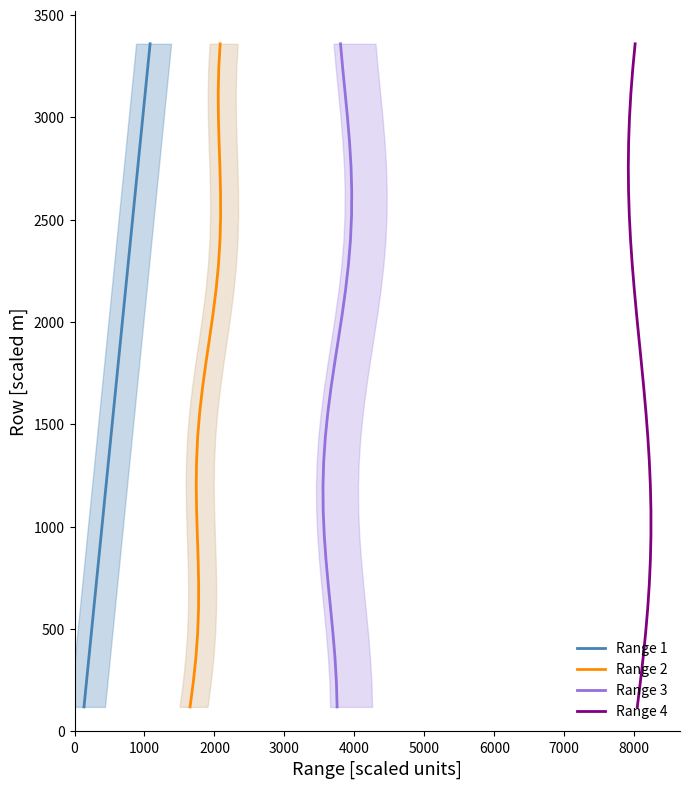

Reading right to left, transcribe all the data shown in this chart.

Range 1: 3360	3240	3120	3000	2880	2760	2640	2520	2400	2280	2160	2040	1920	1800	1680	1560	1440	1320	1200	1080	960	840	720	600	480	360	240	120
Range 2: 3360	3240	3120	3000	2880	2760	2640	2520	2400	2280	2160	2040	1920	1800	1680	1560	1440	1320	1200	1080	960	840	720	600	480	360	240	120
Range 3: 3360	3240	3120	3000	2880	2760	2640	2520	2400	2280	2160	2040	1920	1800	1680	1560	1440	1320	1200	1080	960	840	720	600	480	360	240	120
Range 4: 3360	3240	3120	3000	2880	2760	2640	2520	2400	2280	2160	2040	1920	1800	1680	1560	1440	1320	1200	1080	960	840	720	600	480	360	240	120